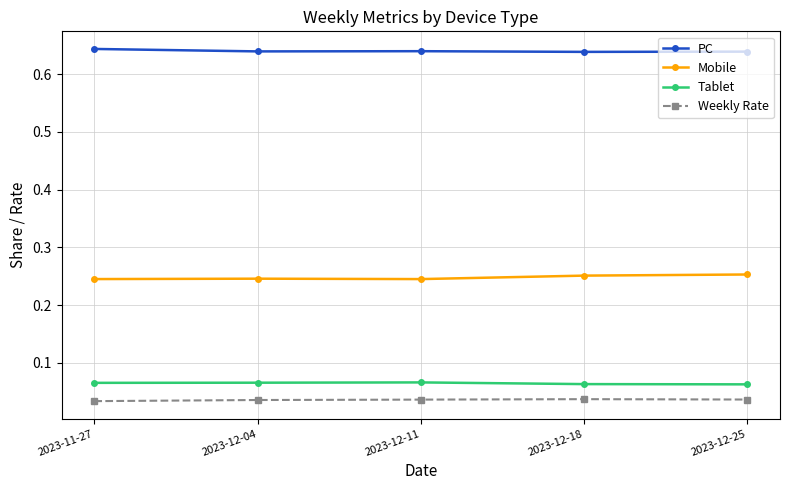

What position from the right is 2023-12-04?

4